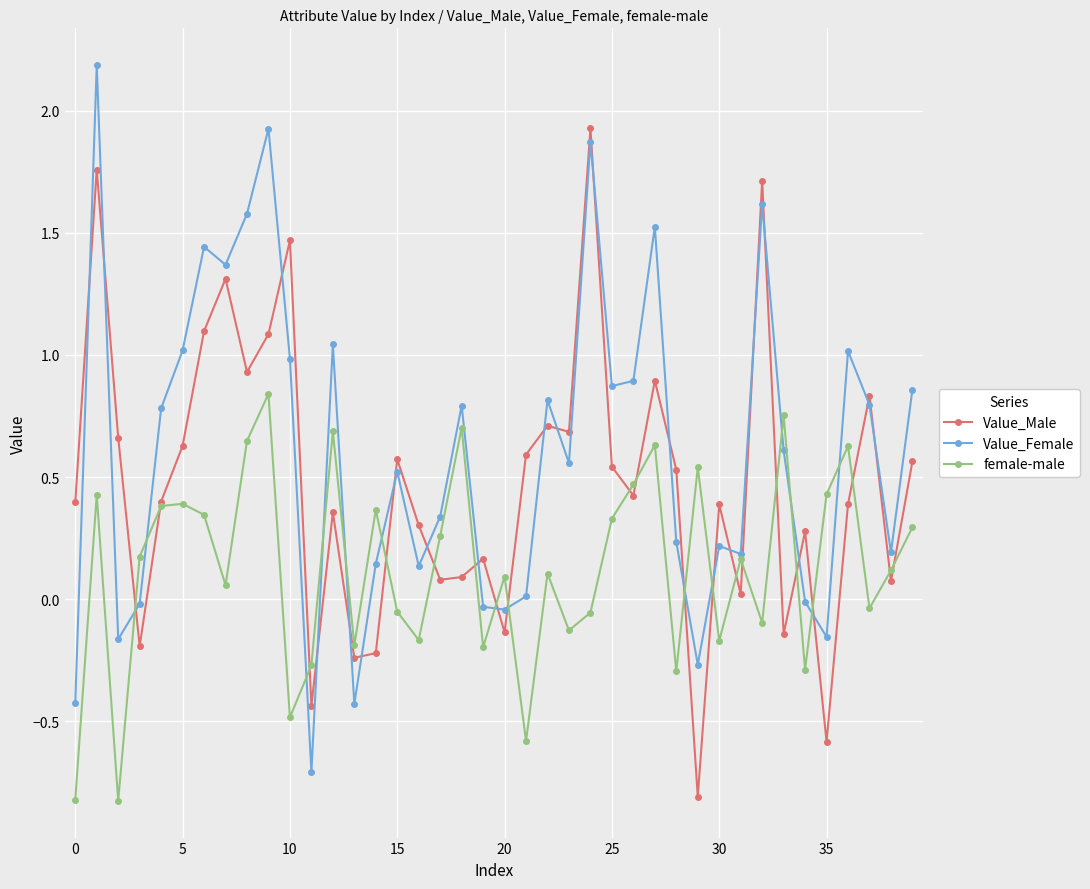

In Value_Male, how many points are higher than both neighbors (excluding endpoints)?

13